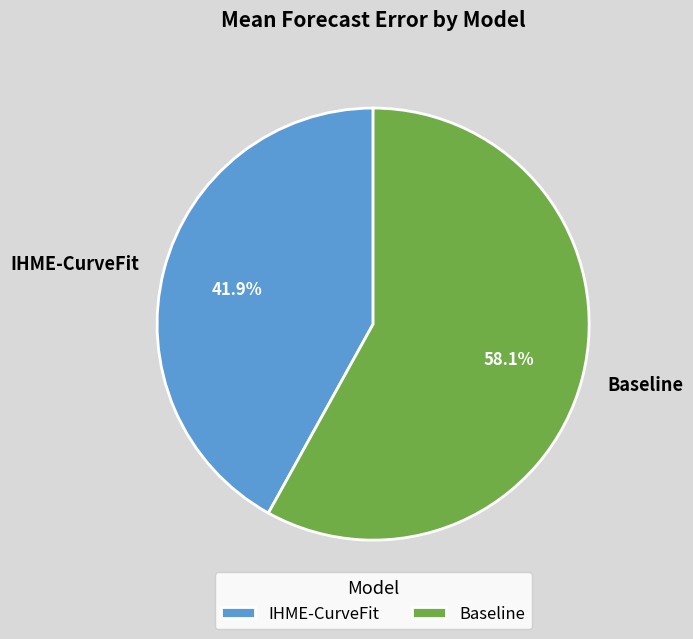

What is the largest slice in the pie chart?

Baseline